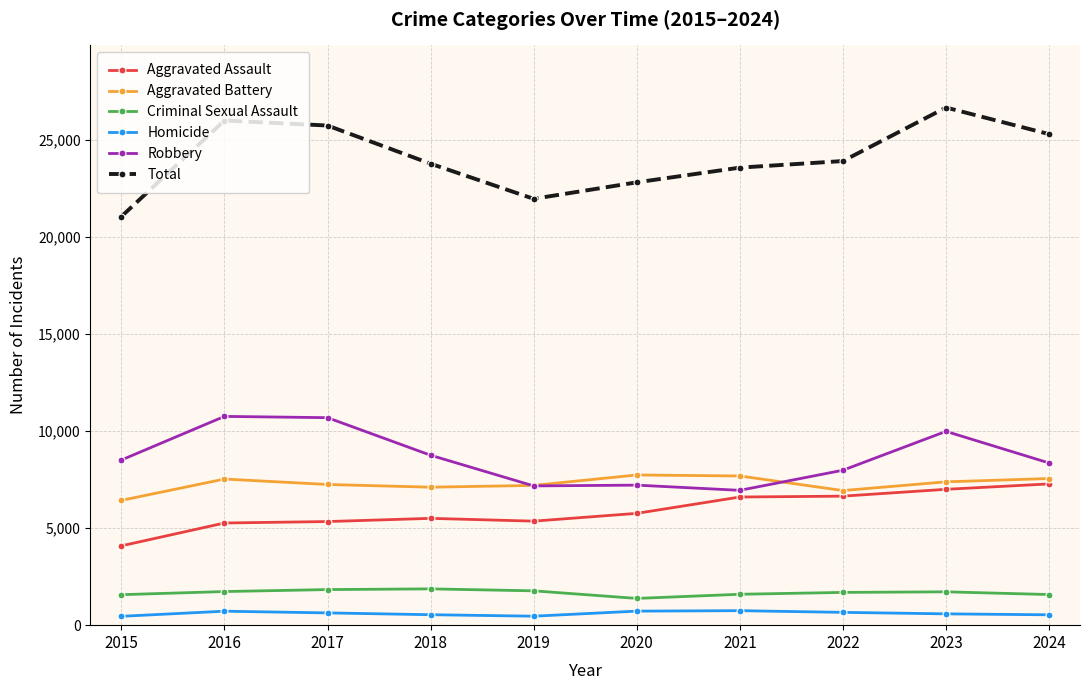

True or false: Aggravated Assault has a value of 1764 at 2023.

False